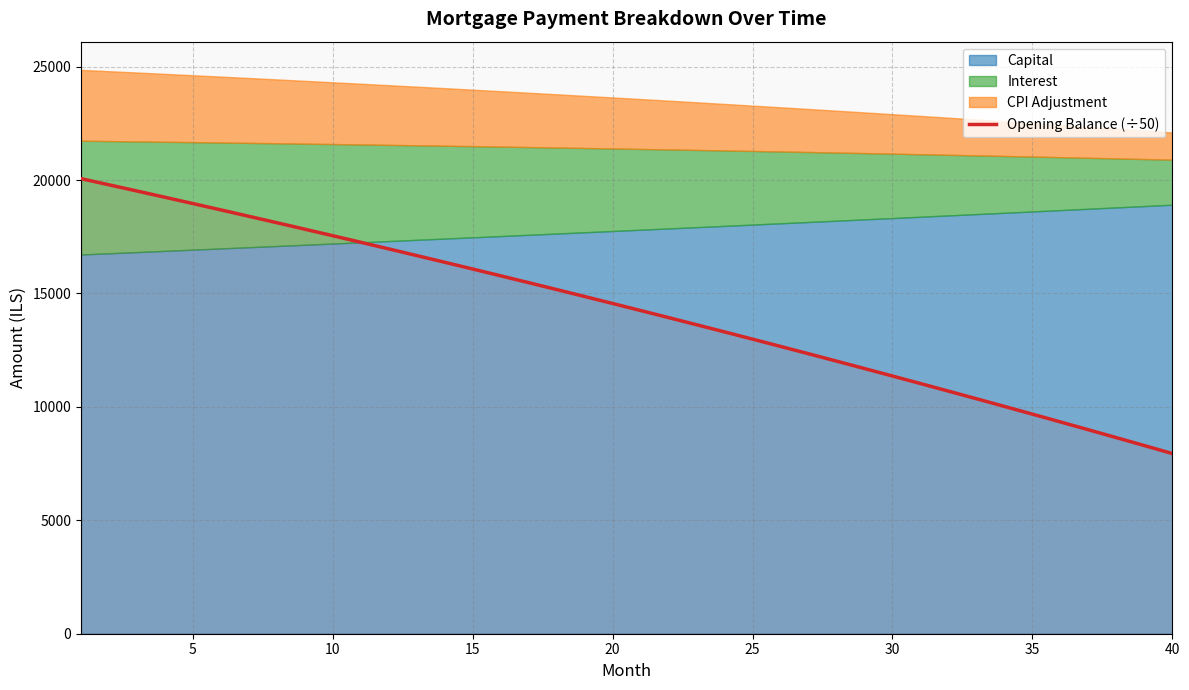

The value at 31 is 2939.2. True or false?

False